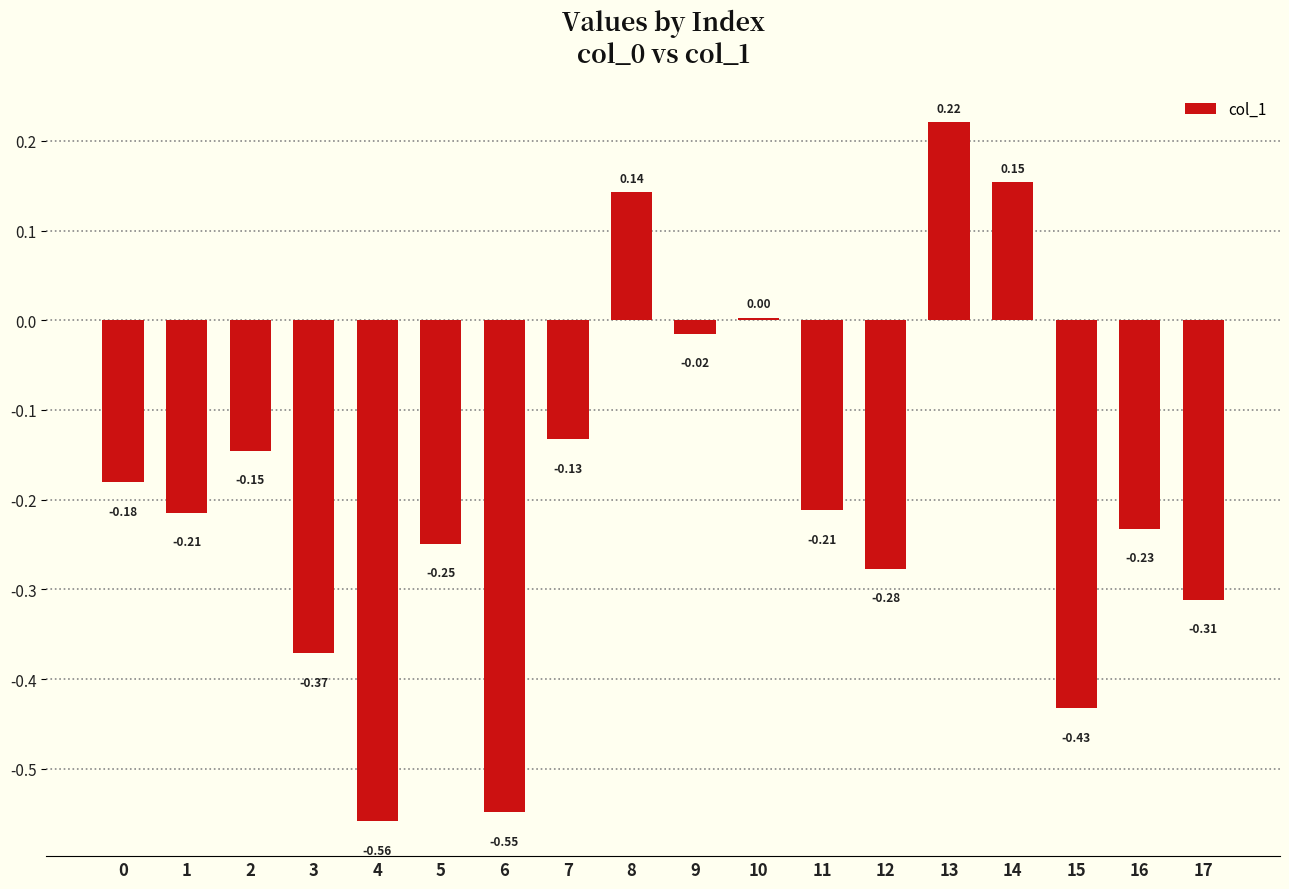

What is the difference between the maximum and second lowest values?

0.8